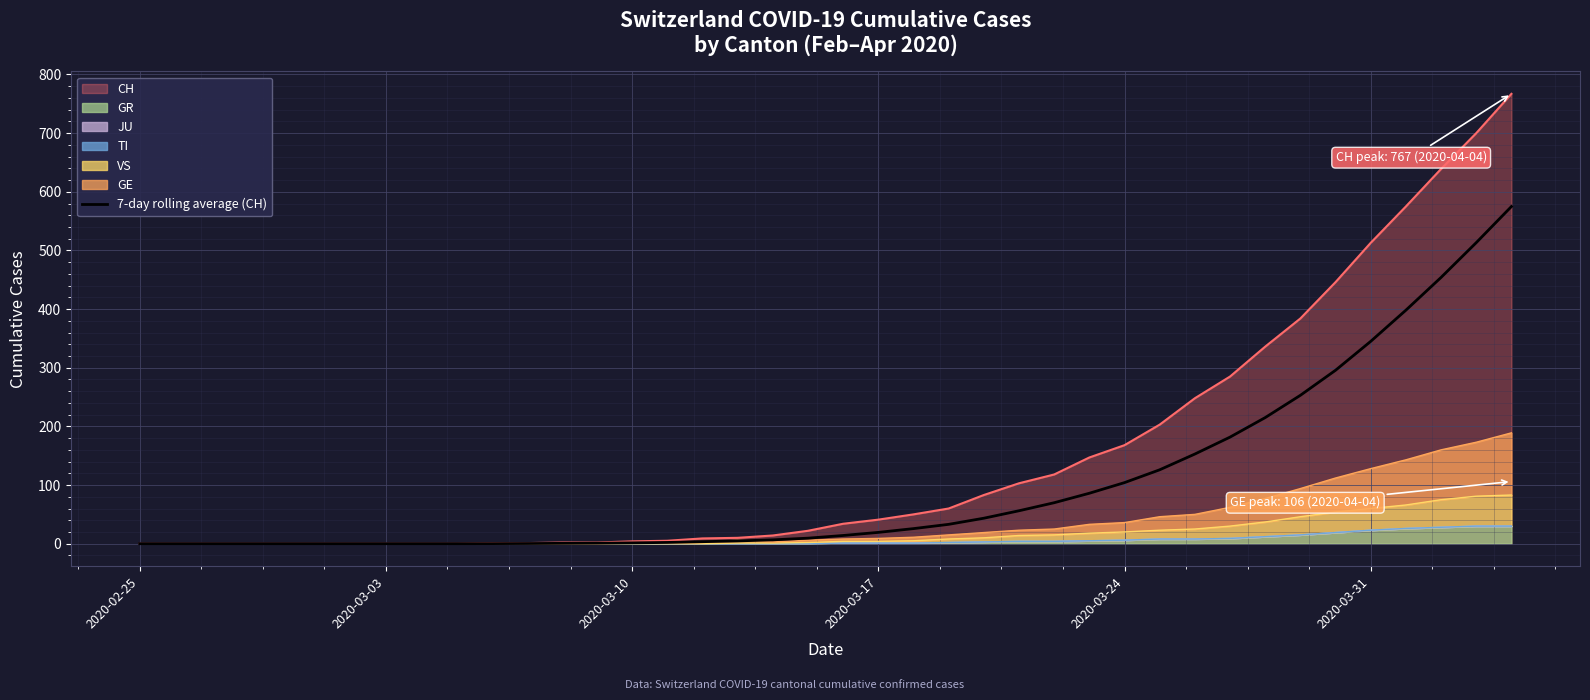

Reading right to left, list all the values displayed in this chart.

574.9	513.3	454.0	398.1	345.0	295.7	253.0	215.0	181.7	152.9	126.0	104.1	86.0	69.9	56.1	43.4	33.0	25.7	19.3	14.0	9.4	6.6	4.7	3.4	2.1	1.4	0.9	0.6	0.3	0.1	0.0	0.0	0.0	0.0	0.0	0.0	0.0	0.0	0.0	0.0